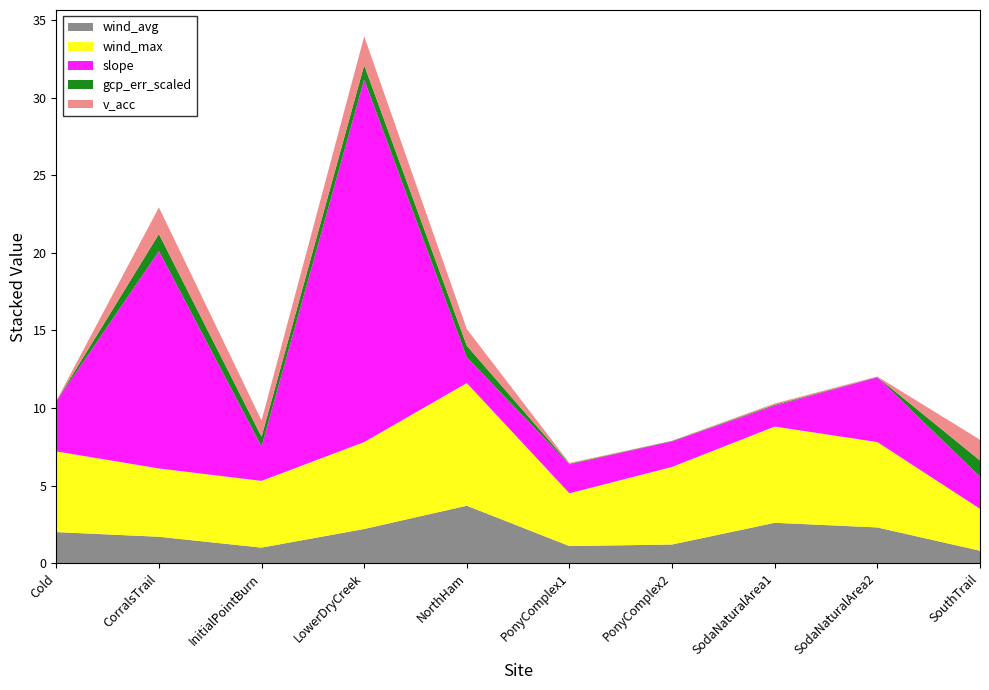

Reading left to right, extract all data points from this chart.

wind_avg: Cold=2.0	CorralsTrail=1.7	InitialPointBurn=1.0	LowerDryCreek=2.2	NorthHam=3.7	PonyComplex1=1.1	PonyComplex2=1.2	SodaNaturalArea1=2.6	SodaNaturalArea2=2.3	SouthTrail=0.8
wind_max: Cold=5.2	CorralsTrail=4.4	InitialPointBurn=4.3	LowerDryCreek=5.6	NorthHam=7.9	PonyComplex1=3.4	PonyComplex2=5.0	SodaNaturalArea1=6.2	SodaNaturalArea2=5.5	SouthTrail=2.7
slope: Cold=3.2	CorralsTrail=14.0	InitialPointBurn=2.2	LowerDryCreek=23.4	NorthHam=1.7	PonyComplex1=1.9	PonyComplex2=1.6	SodaNaturalArea1=1.3	SodaNaturalArea2=4.2	SouthTrail=2.1
gcp_err_scaled: Cold=0.0	CorralsTrail=1.1	InitialPointBurn=0.6	LowerDryCreek=0.9	NorthHam=0.7	PonyComplex1=0.0	PonyComplex2=0.0	SodaNaturalArea1=0.1	SodaNaturalArea2=0.0	SouthTrail=1.0
v_acc: Cold=0.0	CorralsTrail=1.7	InitialPointBurn=1.0	LowerDryCreek=1.9	NorthHam=1.1	PonyComplex1=0.1	PonyComplex2=0.0	SodaNaturalArea1=0.1	SodaNaturalArea2=0.0	SouthTrail=1.3